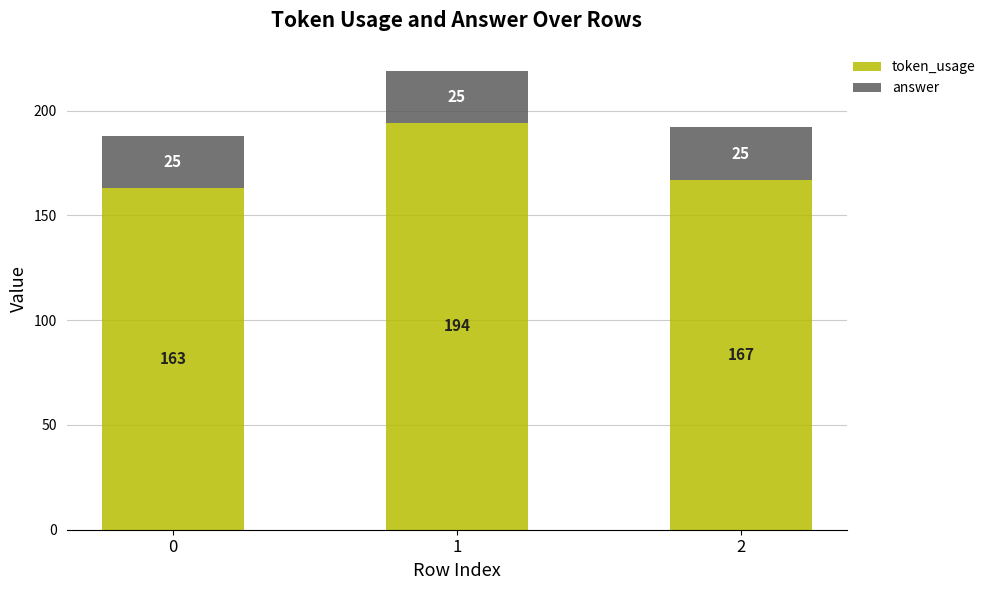

What are all the series names shown in the legend?

token_usage, answer